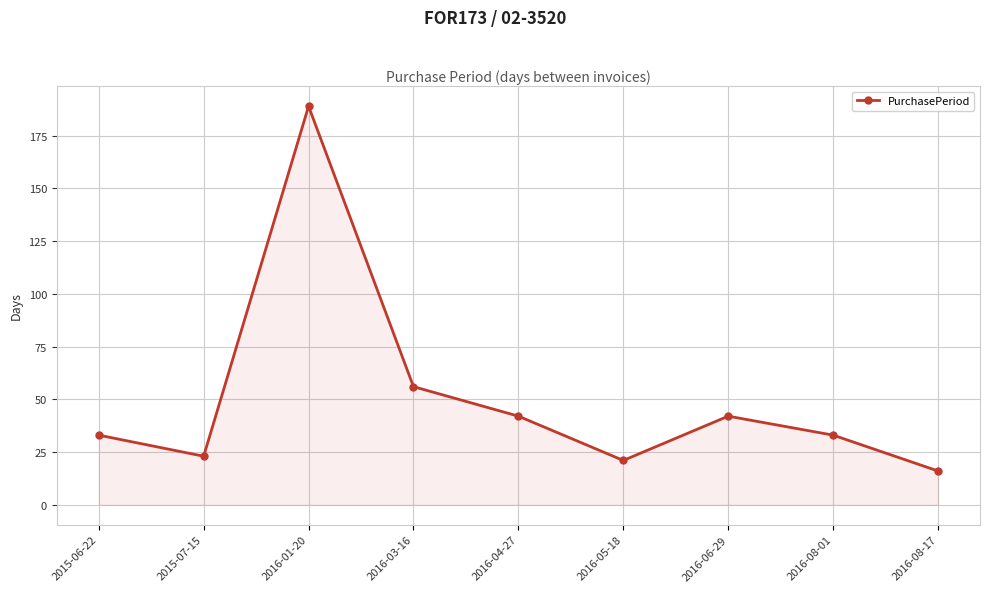

Where is the first local minimum?

2015-07-15